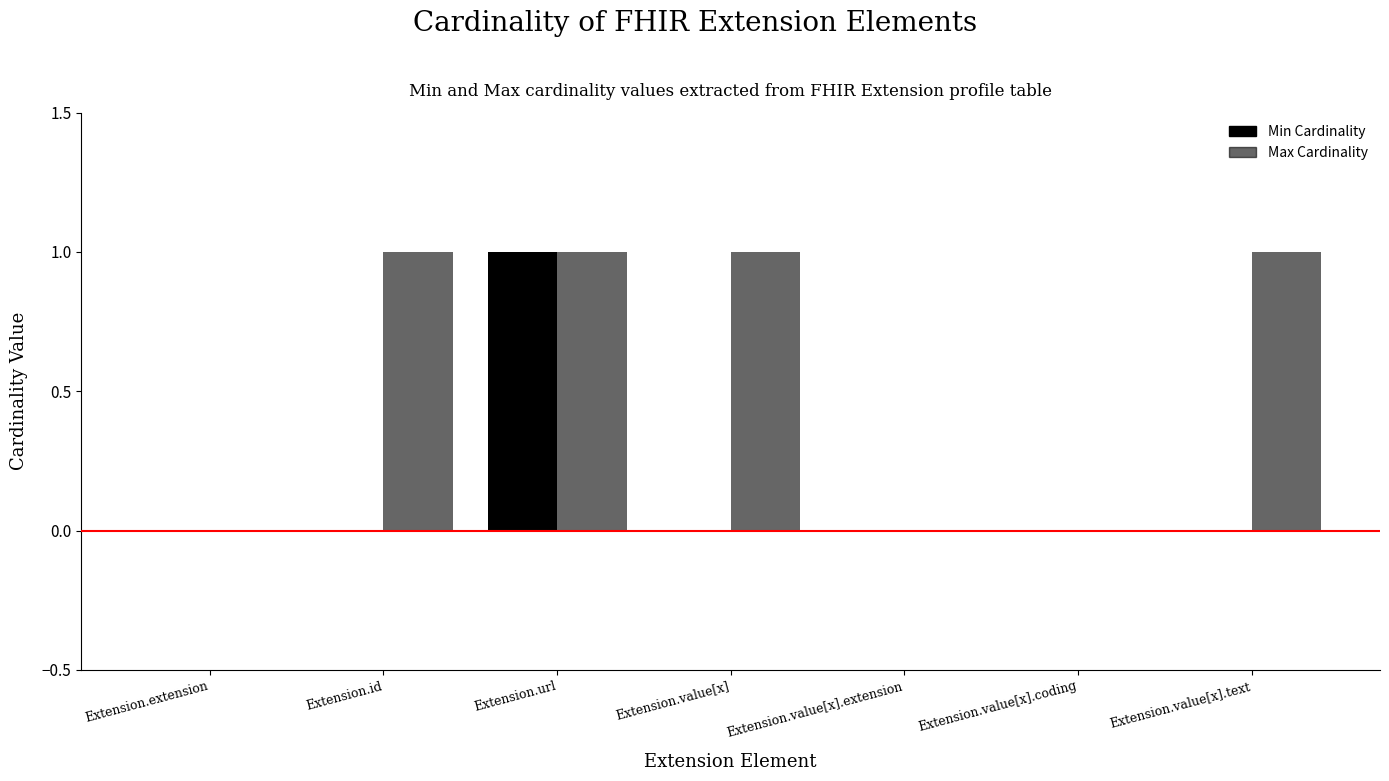

List the series in order of their overall mean, highest first.

Max Cardinality, Min Cardinality